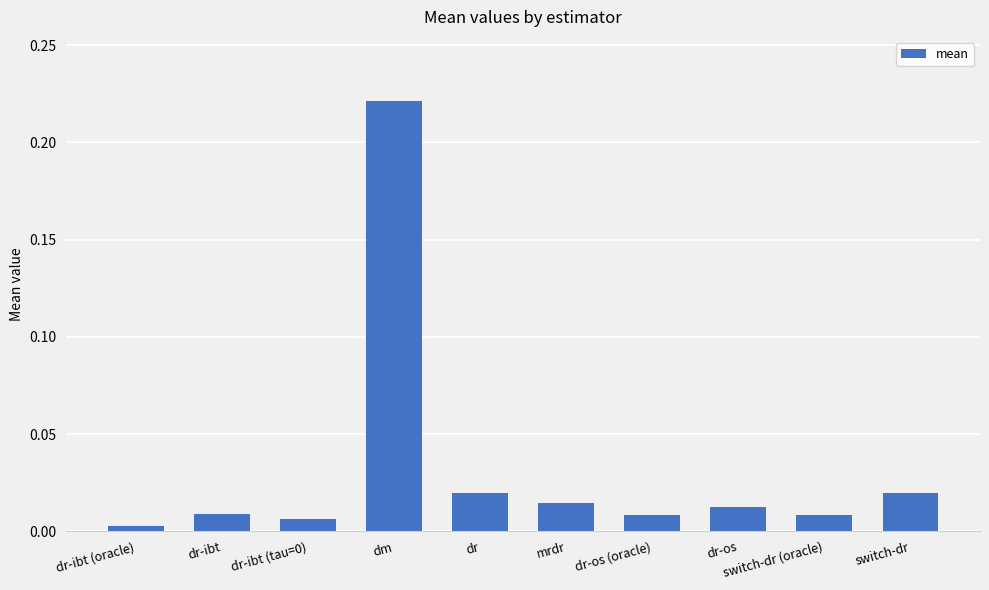

What is the label of the 5th bar from the left?

dr